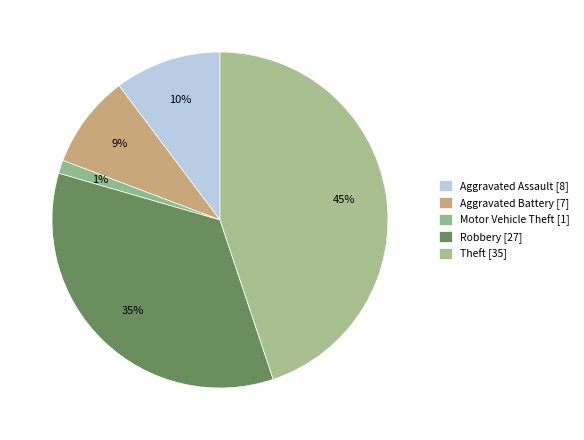

How many segments does this pie chart have?

5